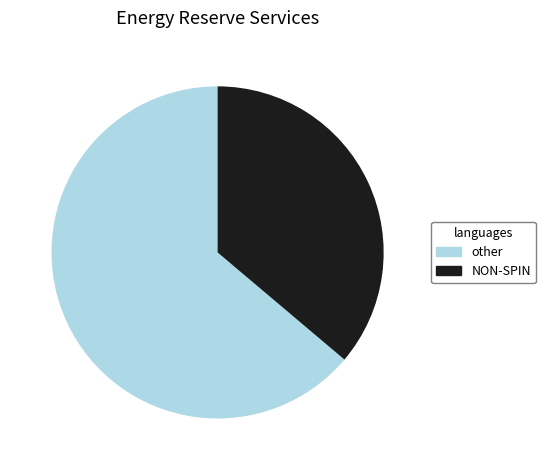

Count the number of slices in the pie.

2